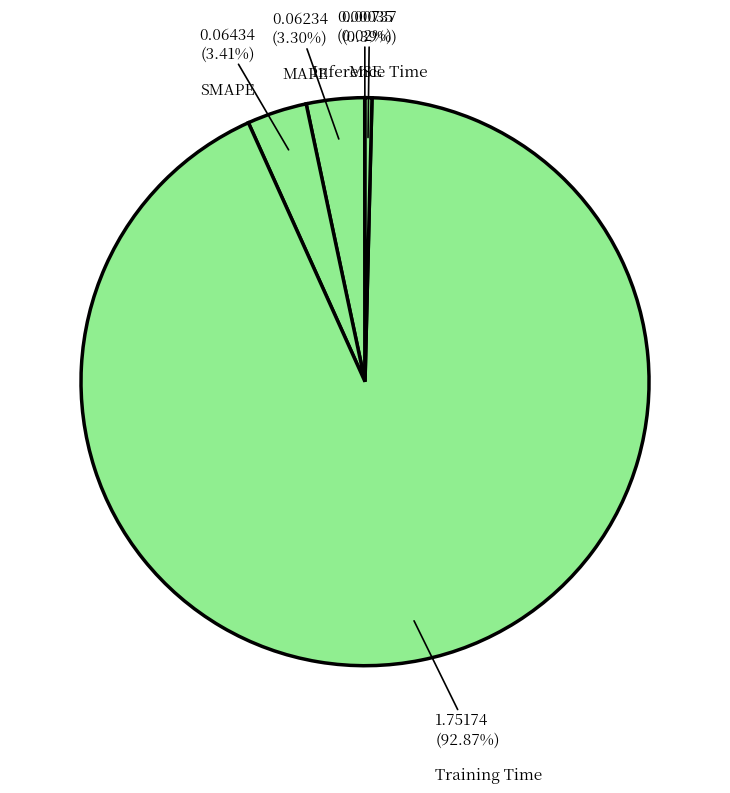

Which slice represents more than half of the pie?

Training Time